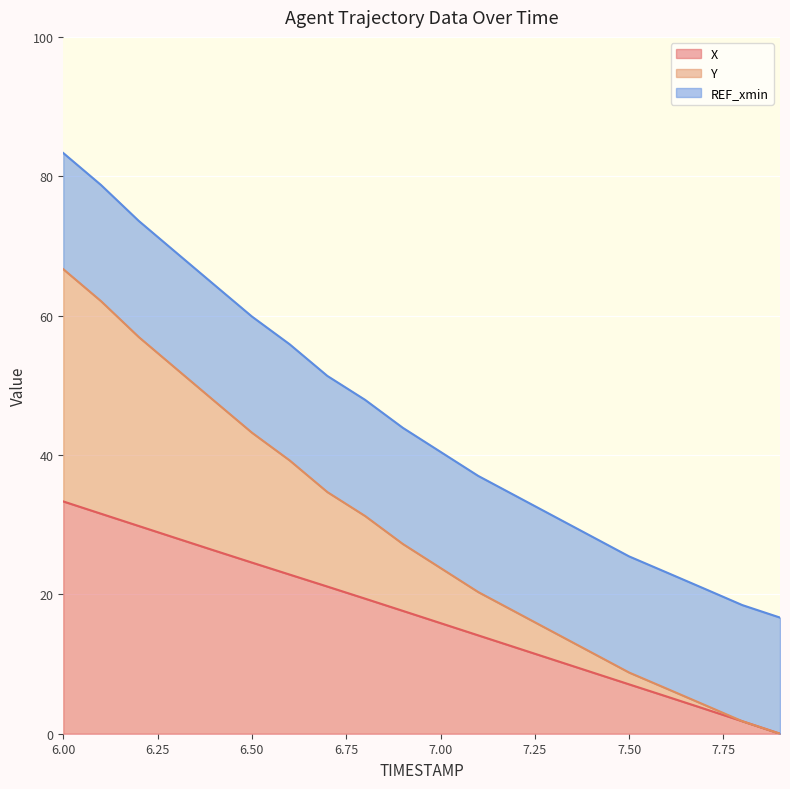

True or false: Y and X intersect in this chart.

False